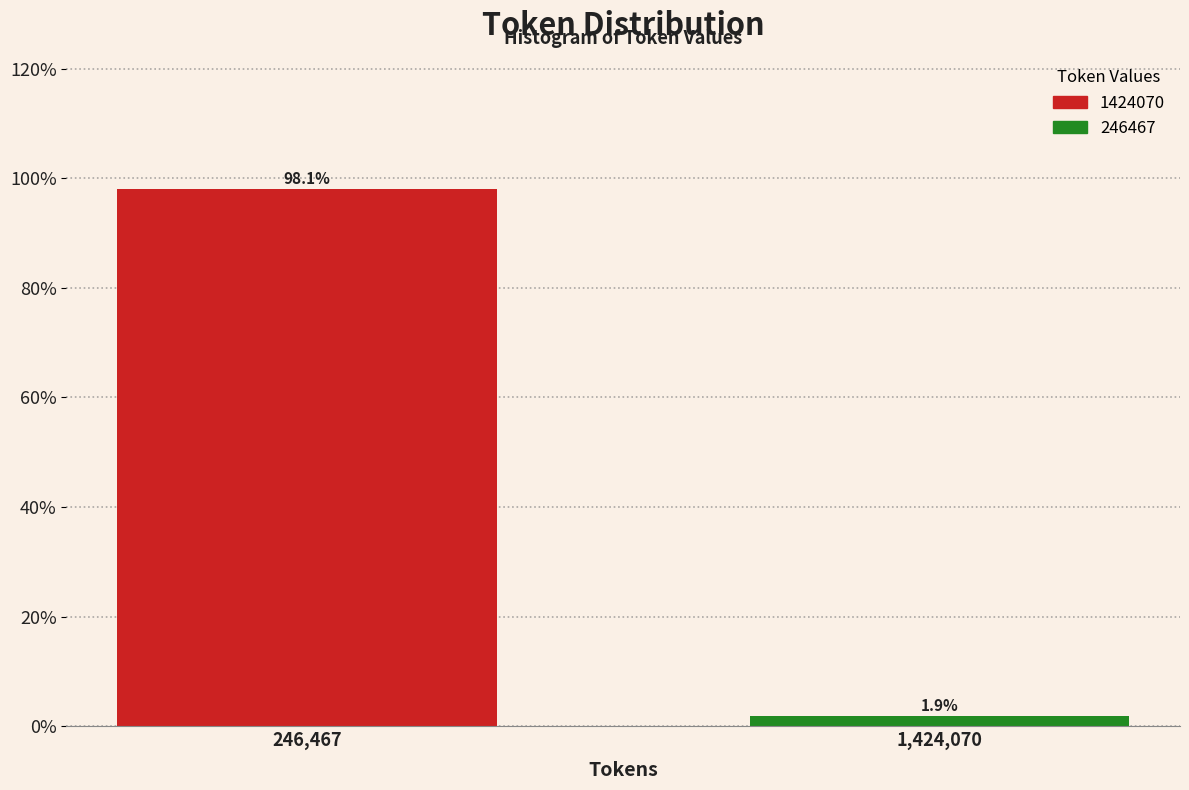

Reading left to right, extract all data points from this chart.

98.1	1.9